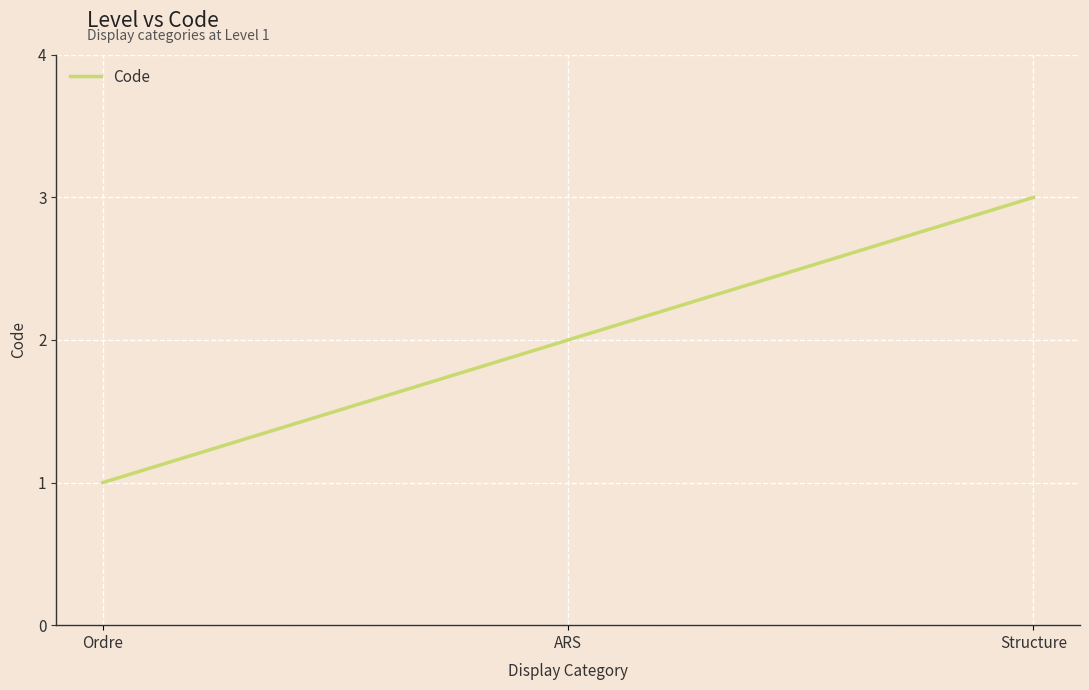

True or false: the data shows 1 at Structure.

False